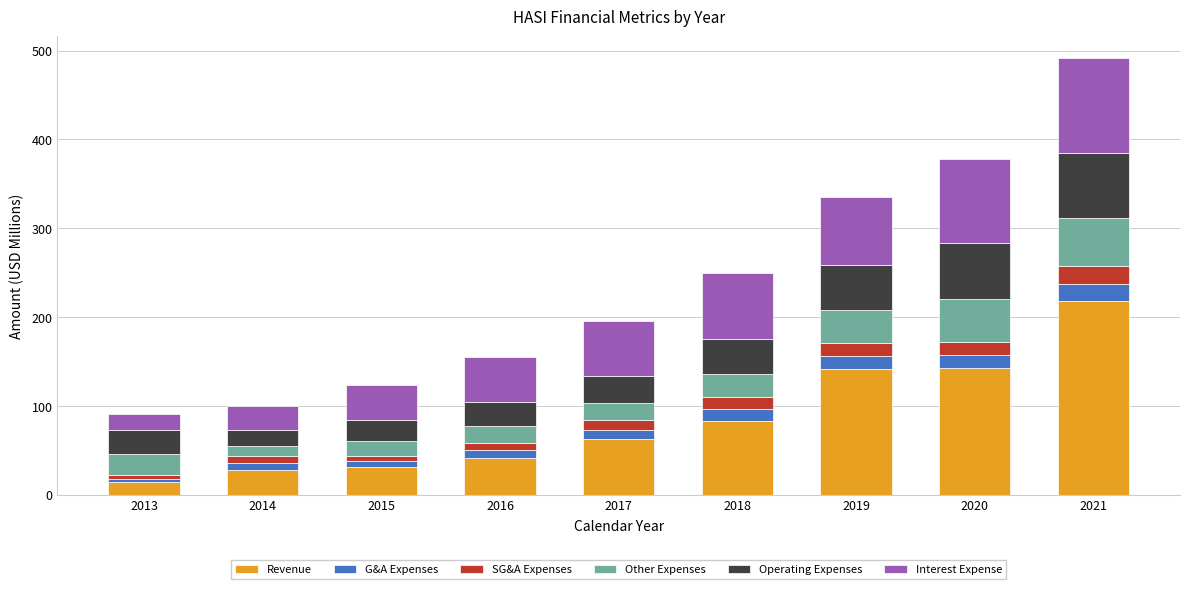

At which category is the sum across all series the highest?

2021